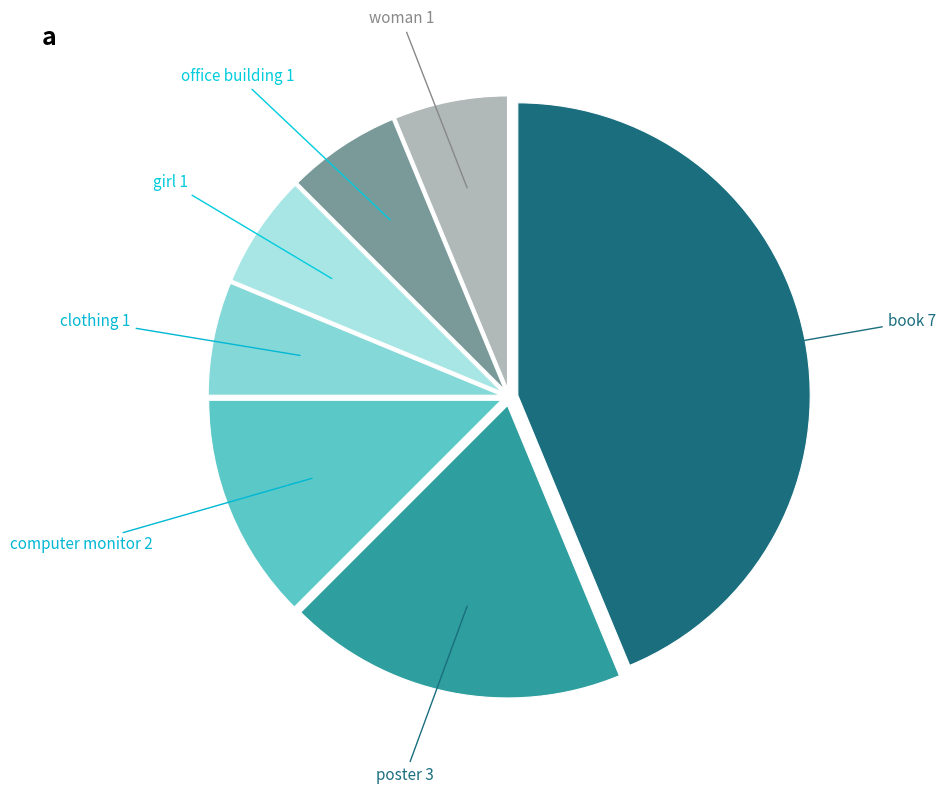

Is there a majority slice in this chart?

No